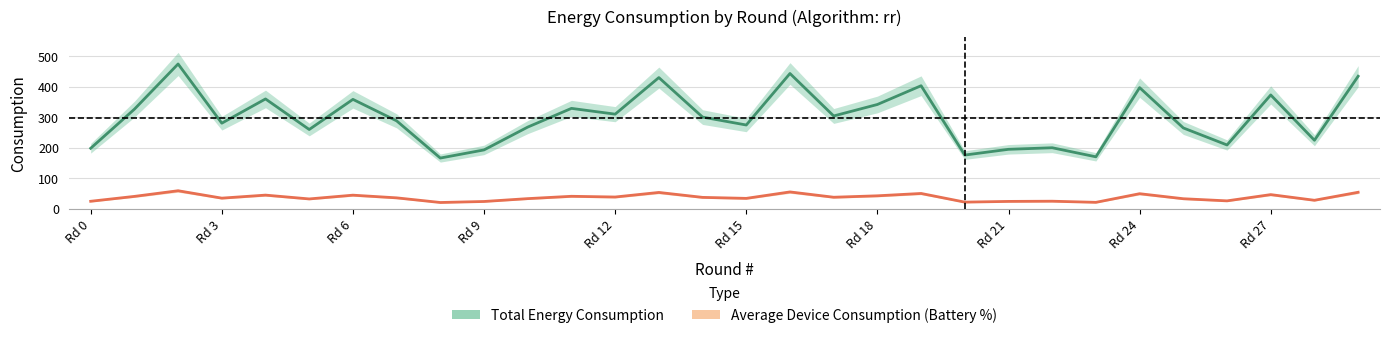

What is the difference between the Total Energy Consumption values at 16 and 8?

276.9